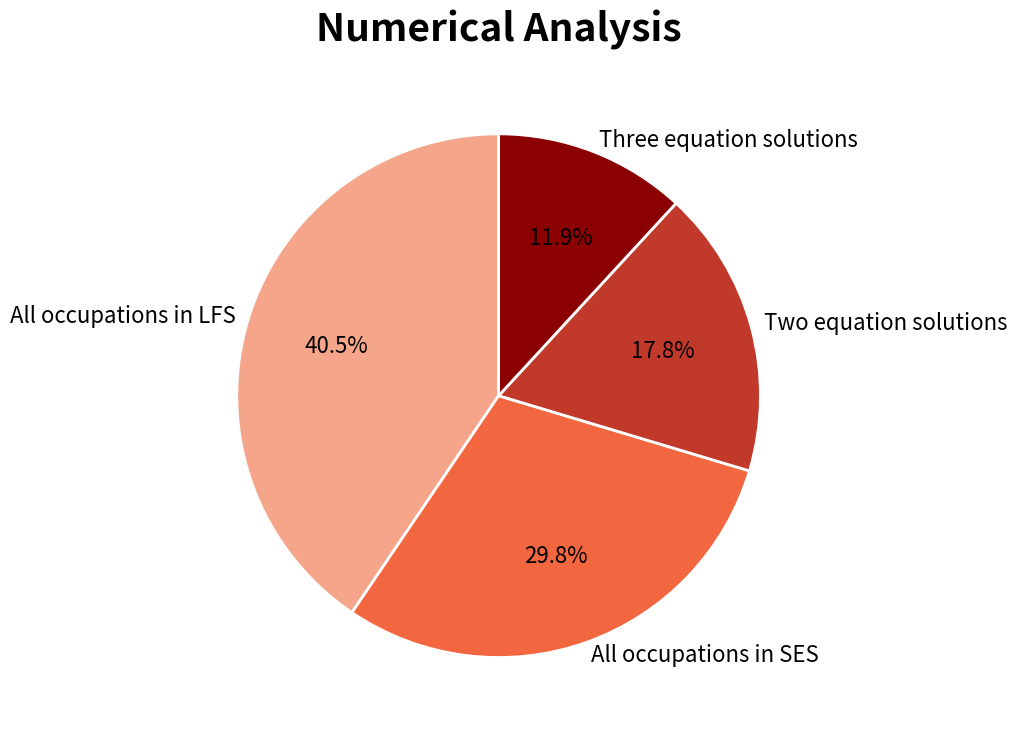

Is there a majority slice in this chart?

No